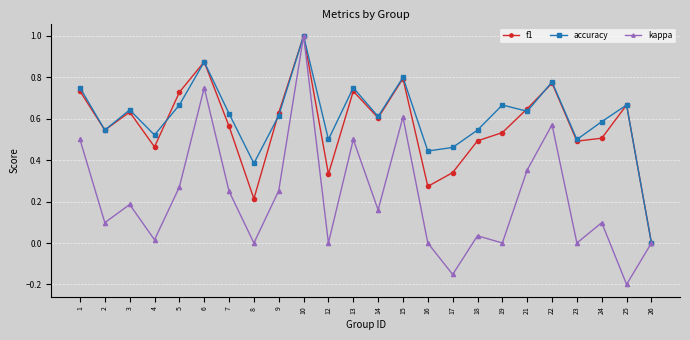

Is this an area chart (filled region under the line)?

No